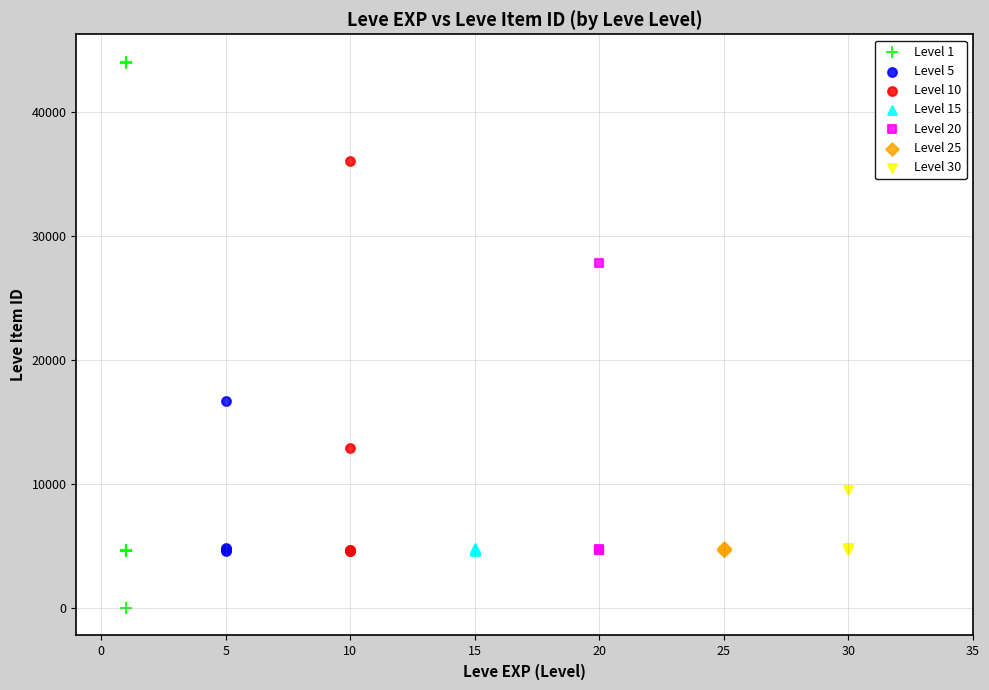

Which series contains the highest Y value?

Level 1